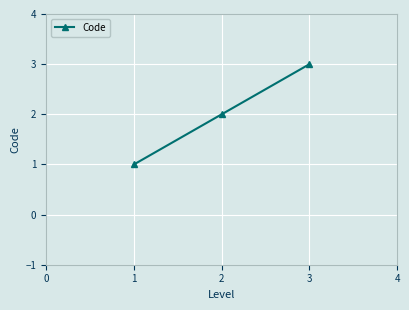

What is the sum of all values?

6